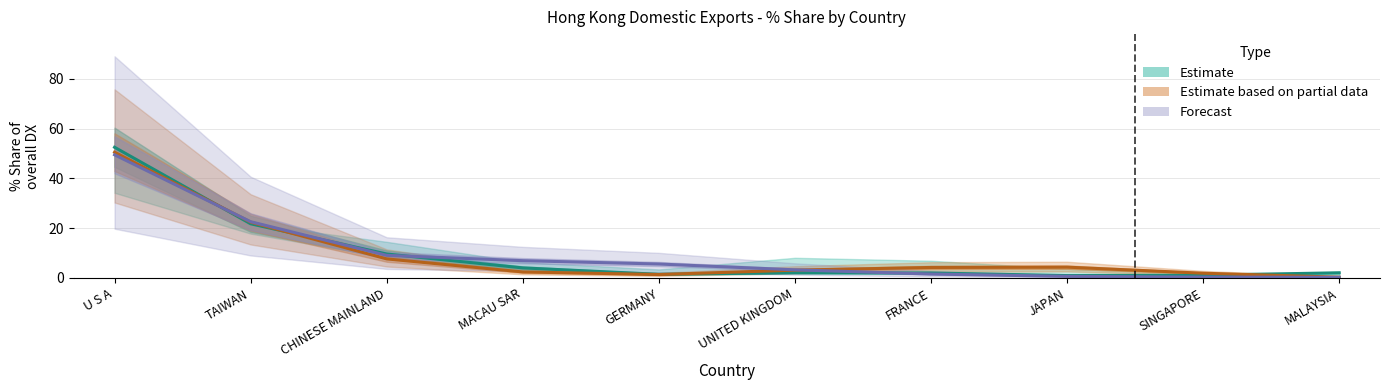

At how many categories does at least one series exceed 43?

1